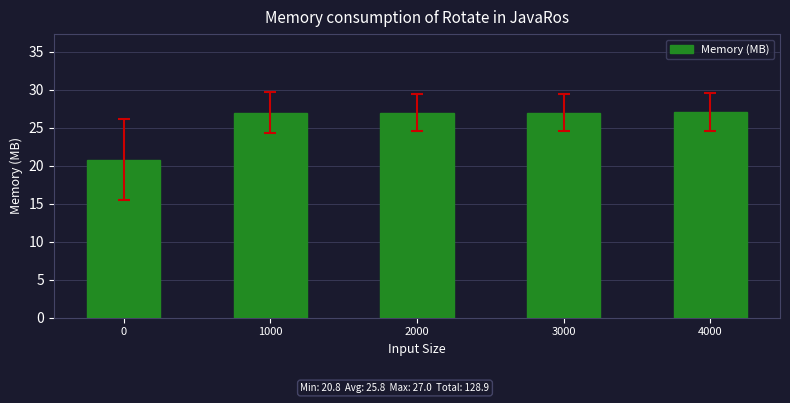

What is the greatest value displayed?

27.0